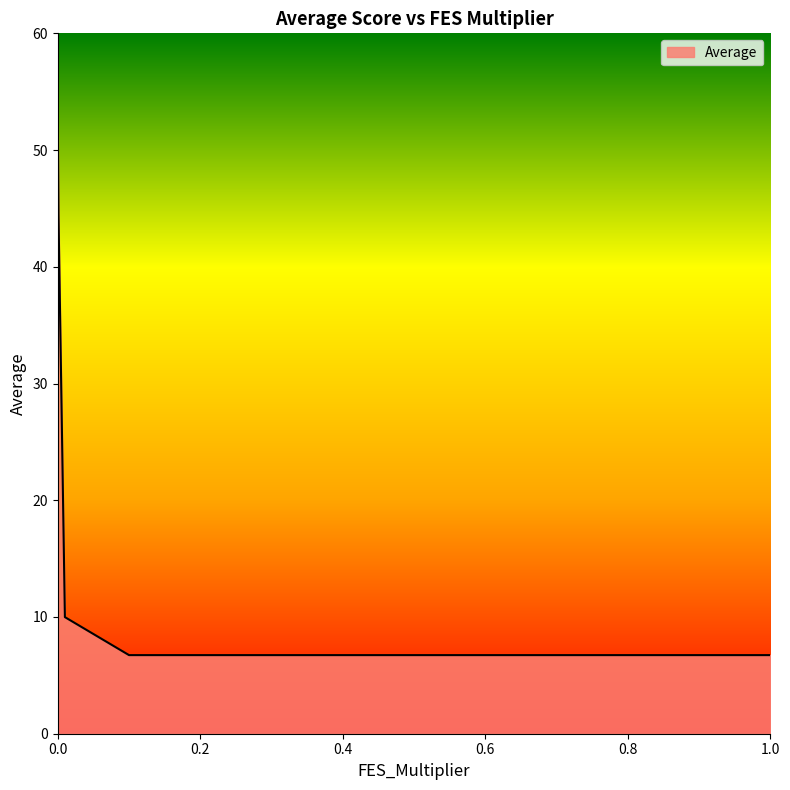

What is the smallest value displayed?

6.7